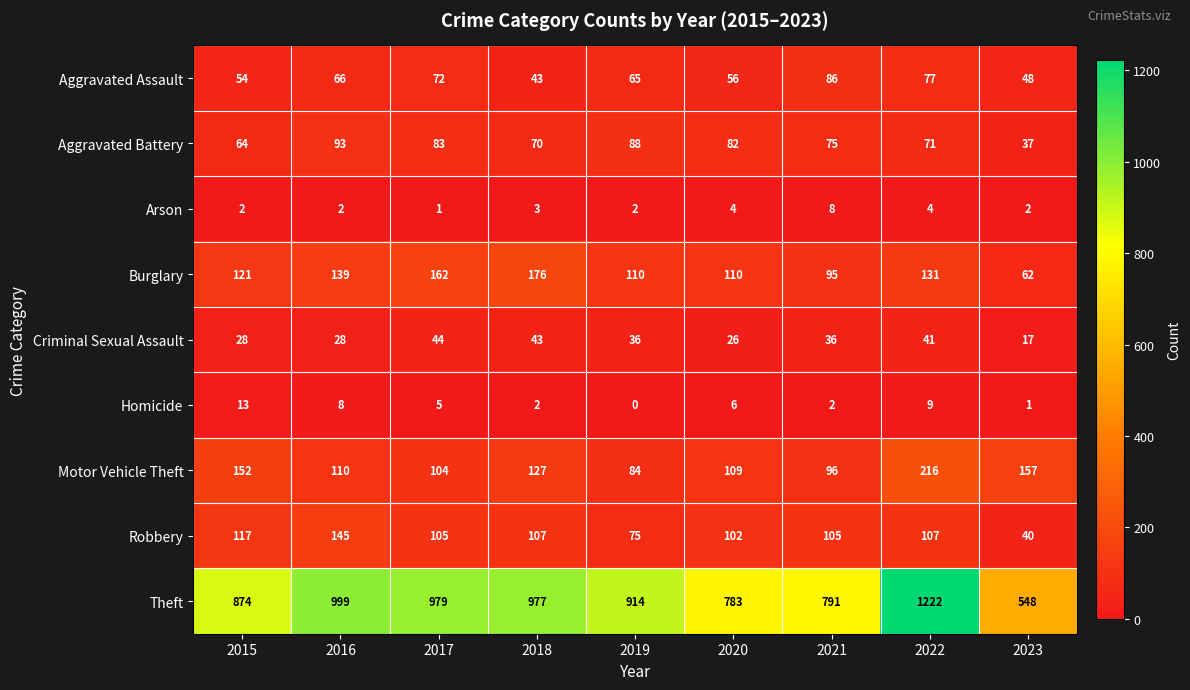

What is the difference between the Aggravated Battery values at 2018 and 2019?

18